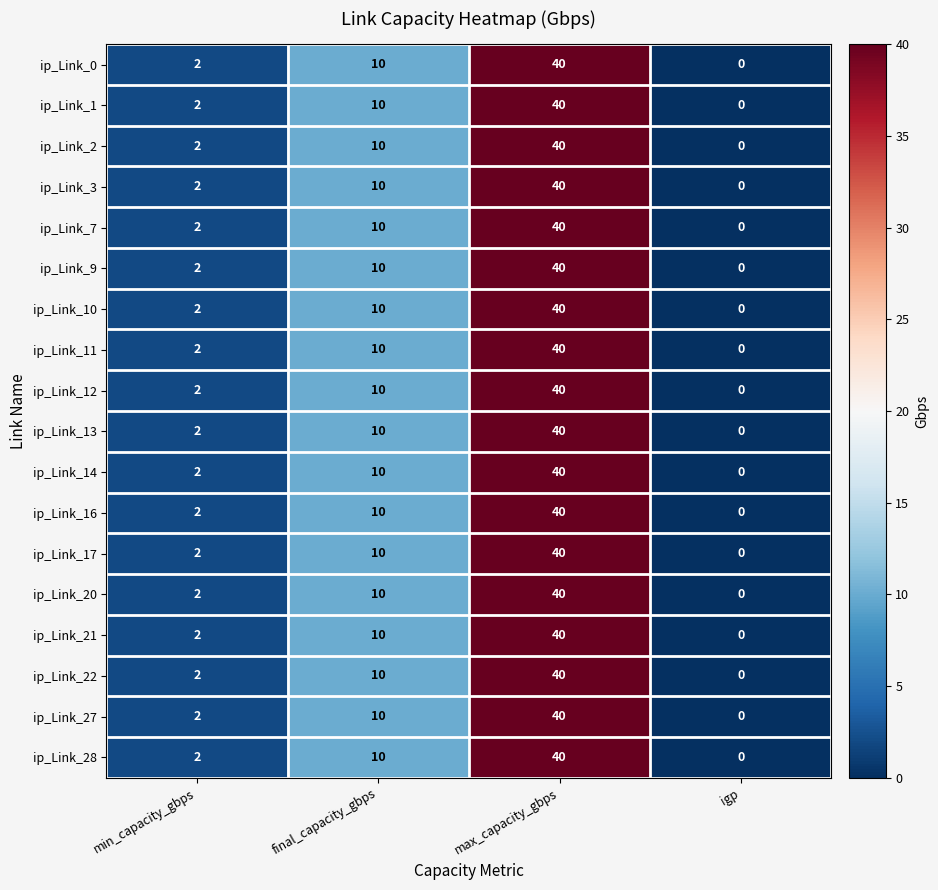

What is the difference between the ip_Link_10 values at max_capacity_gbps and igp?

40